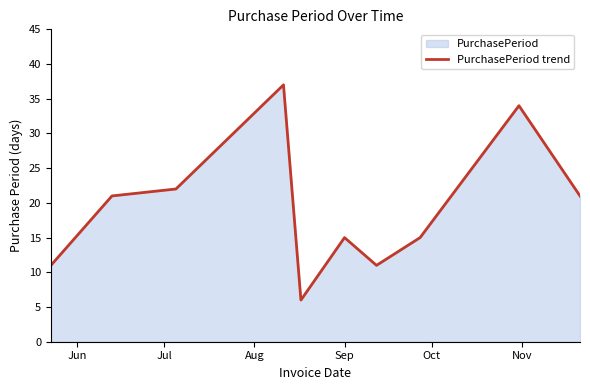

What is the difference between the maximum and minimum values?

31